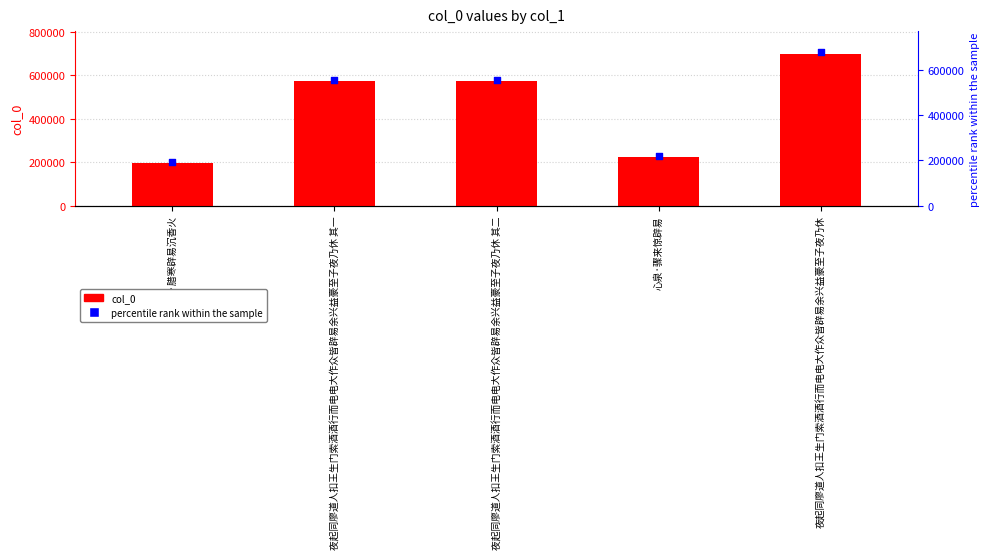

Which series contains the lowest Y value?

col_0